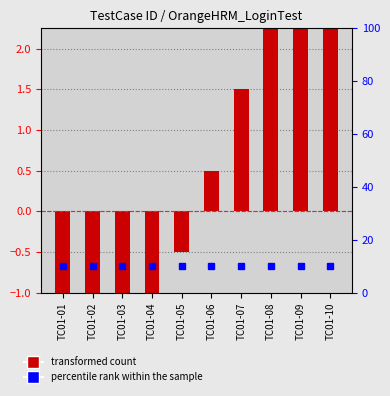

Where is the data nearest to the value 0?

TC01-05